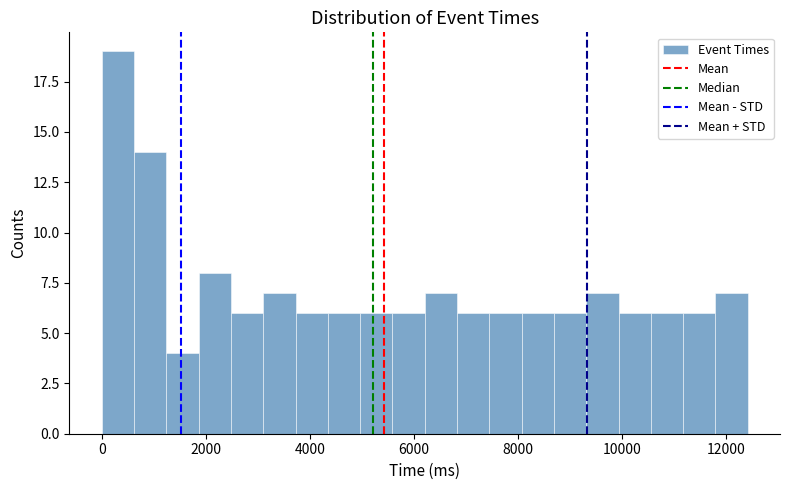

Read against the x-axis, roughly where is the centre of the tallest bar?

400